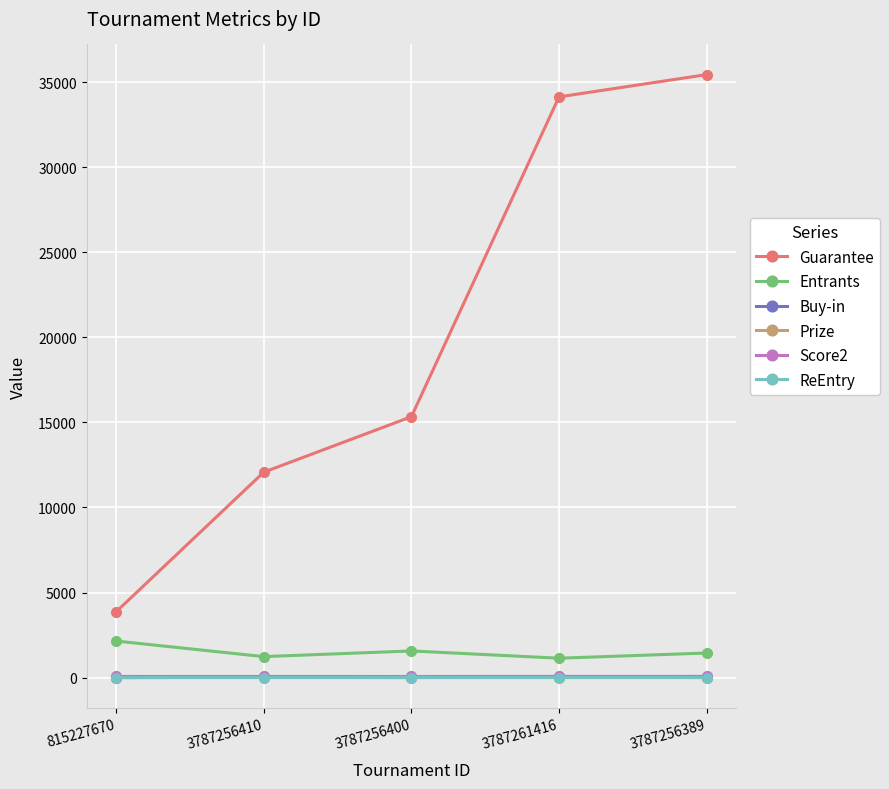

What is the total value across all series at 3787256389?

36992.0